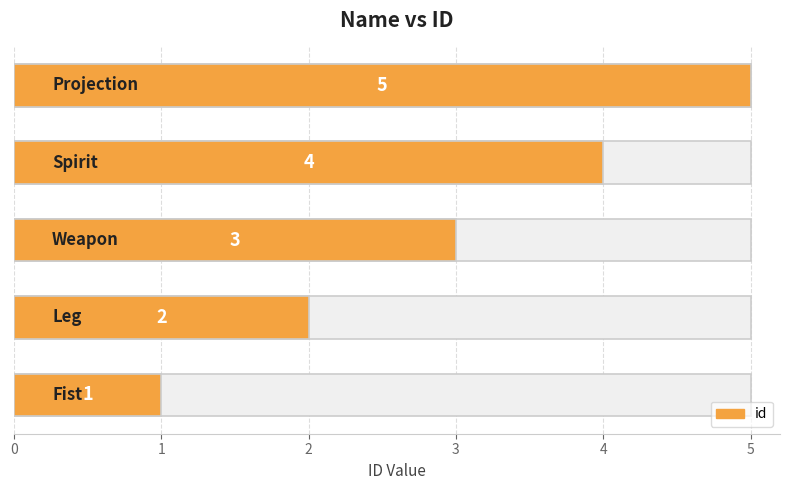

What is the change in value from 1 to 4?

+3